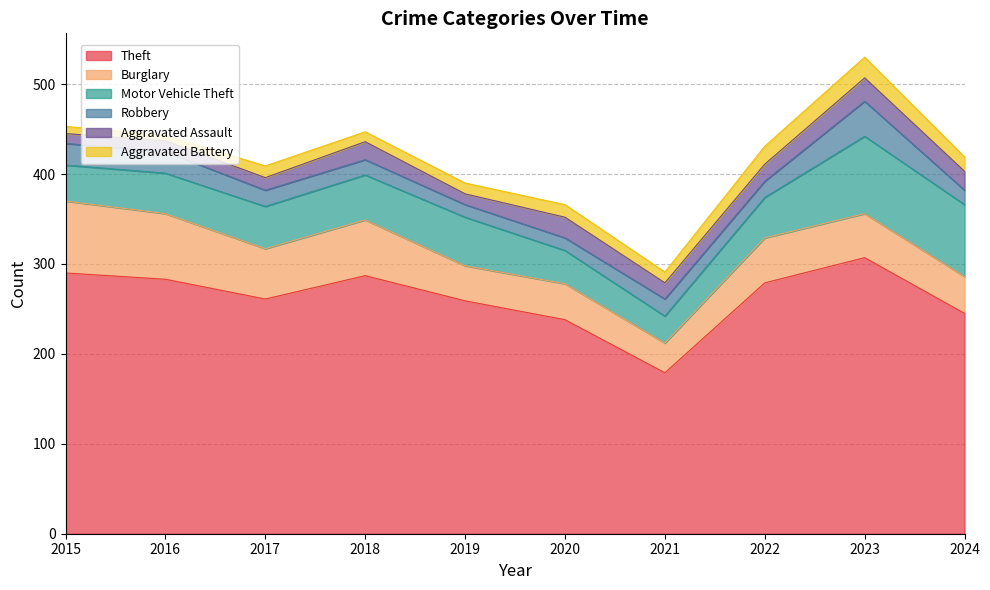

What is the difference between the Aggravated Battery values at 2024 and 2015?

8